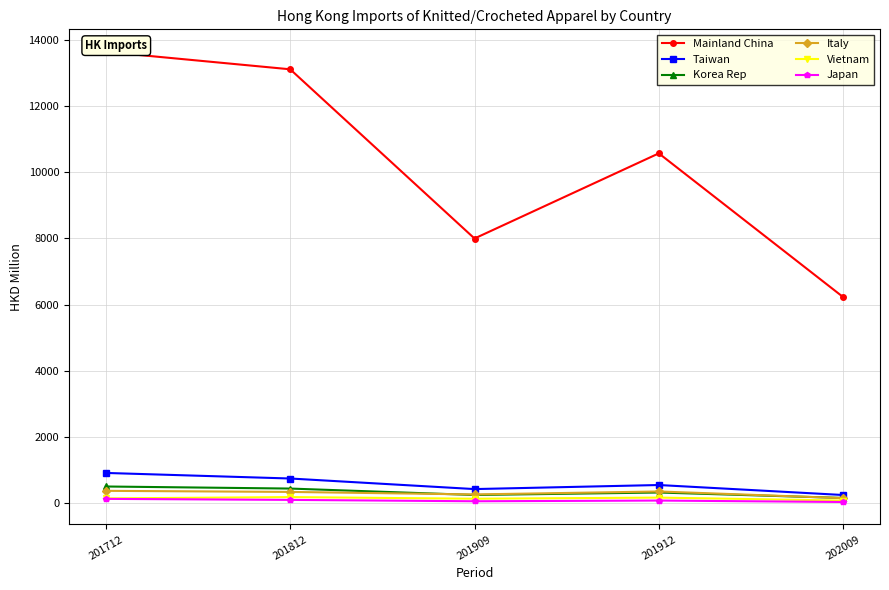

What are all the series names shown in the legend?

Mainland China, Taiwan, Korea Rep, Italy, Vietnam, Japan